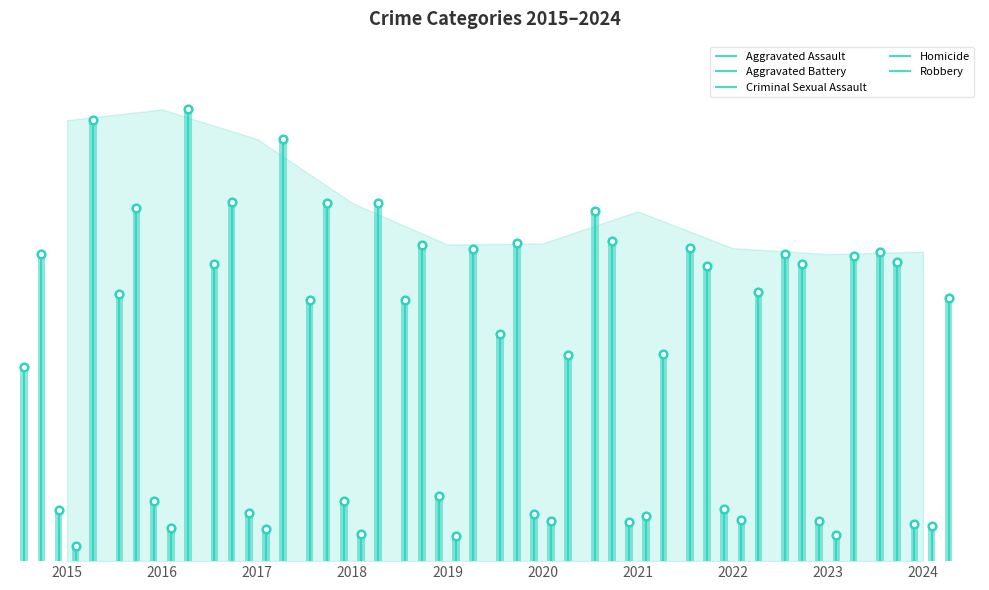

Which series has the largest range (max minus min)?

Robbery